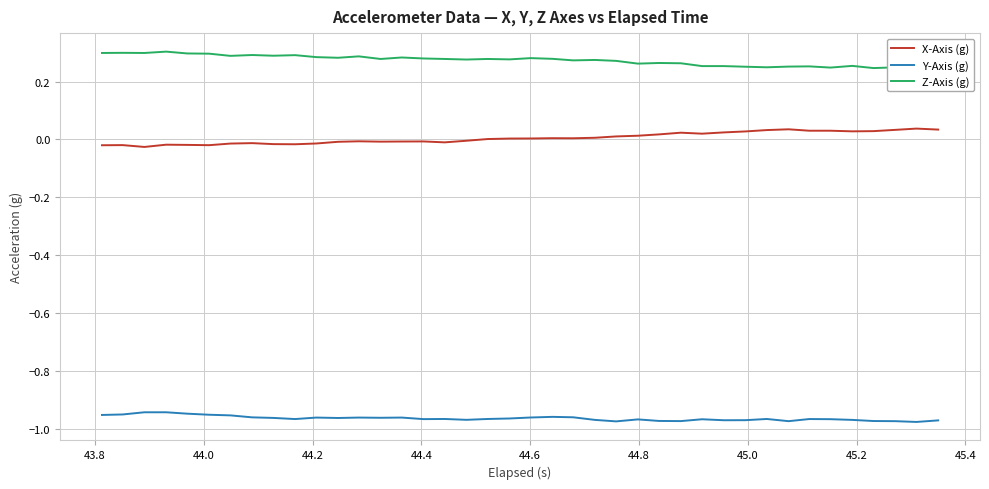

List the series in order of their peak value, lowest first.

Y-Axis (g), X-Axis (g), Z-Axis (g)